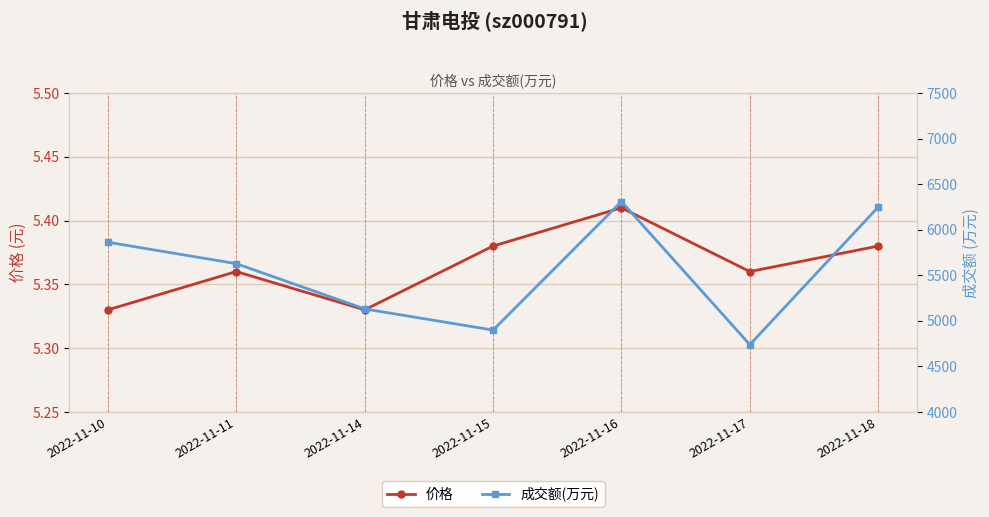

Reading left to right, extract all data points from this chart.

价格: 5.3	5.4	5.3	5.4	5.4	5.4	5.4
成交额(万元): 5862.0	5627.0	5130.0	4898.0	6309.0	4738.0	6248.0